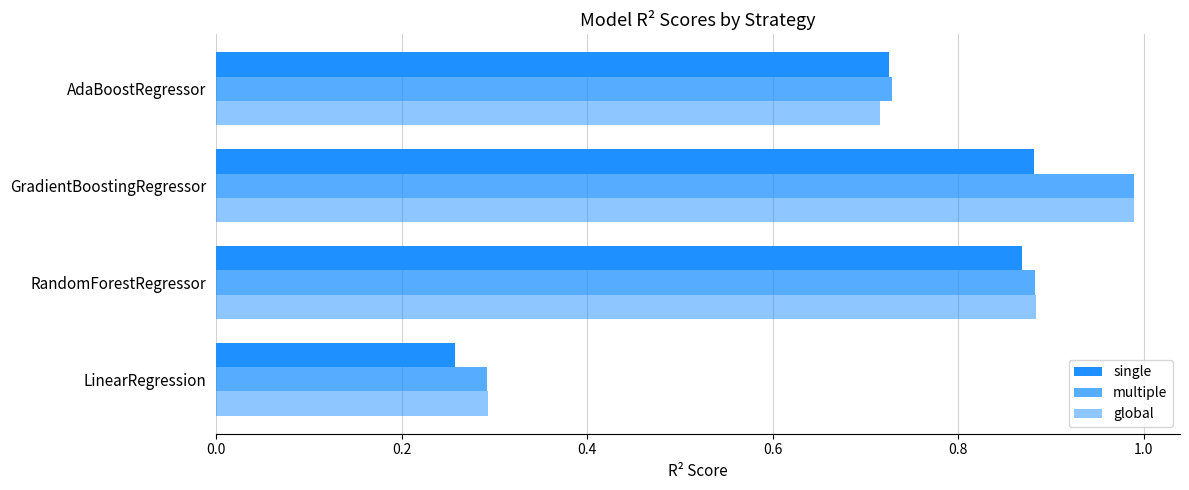

How many distinct data groups are displayed?

3